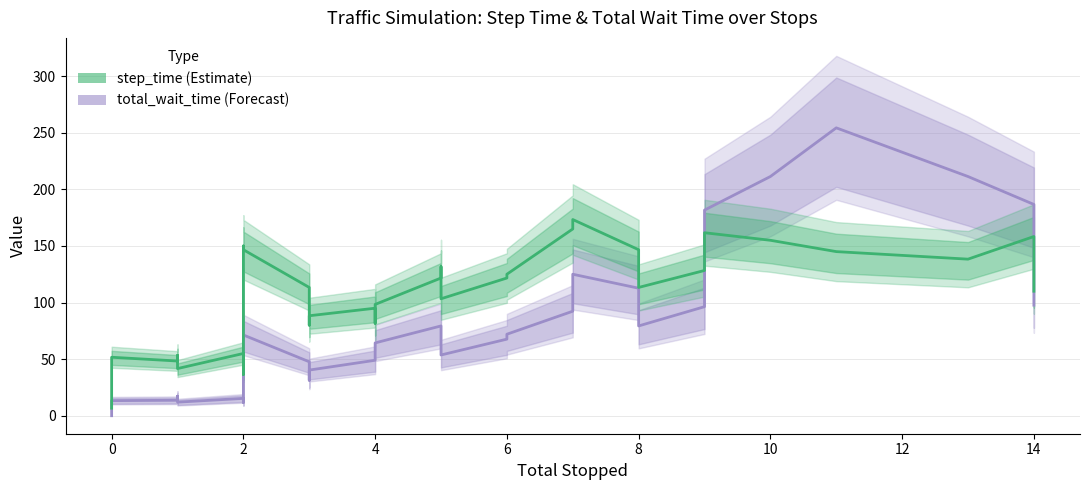

The total_wait_time series shows -152.6 at 0. True or false?

False